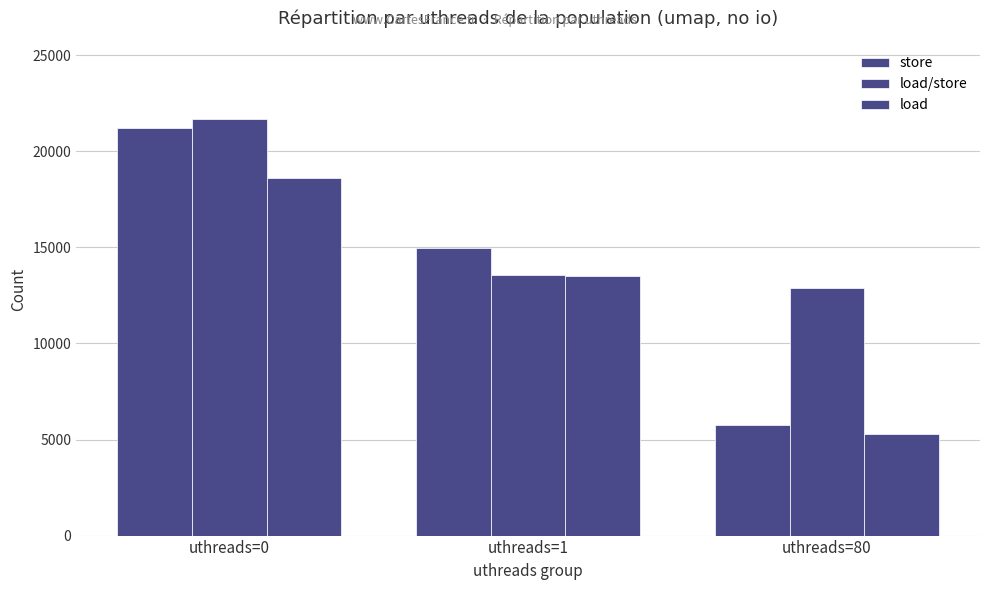

What is the difference between the highest and lowest values at uthreads=0?

3090